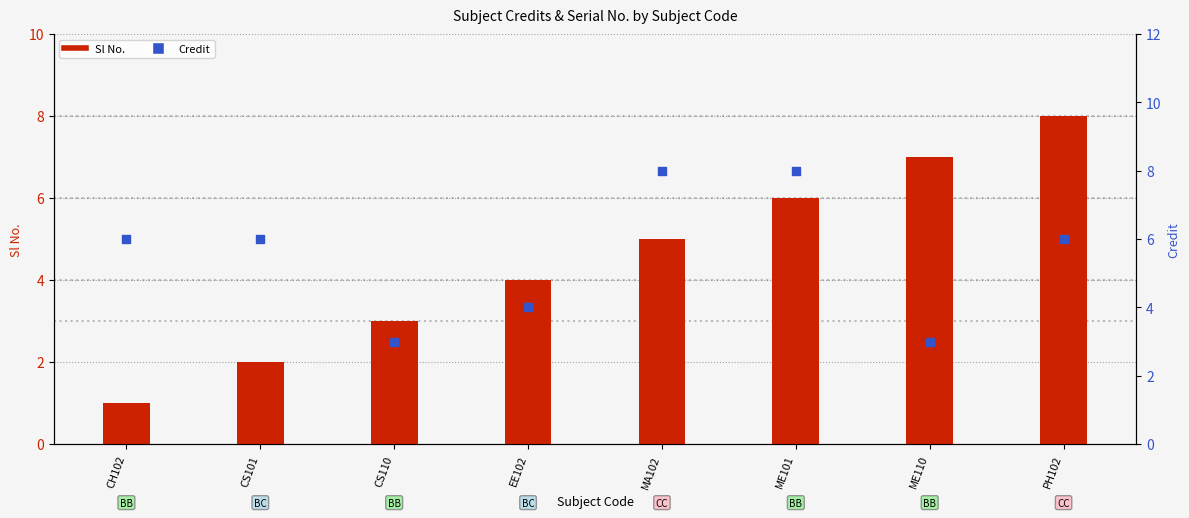

What are all the series names shown in the legend?

Sl No., Credit